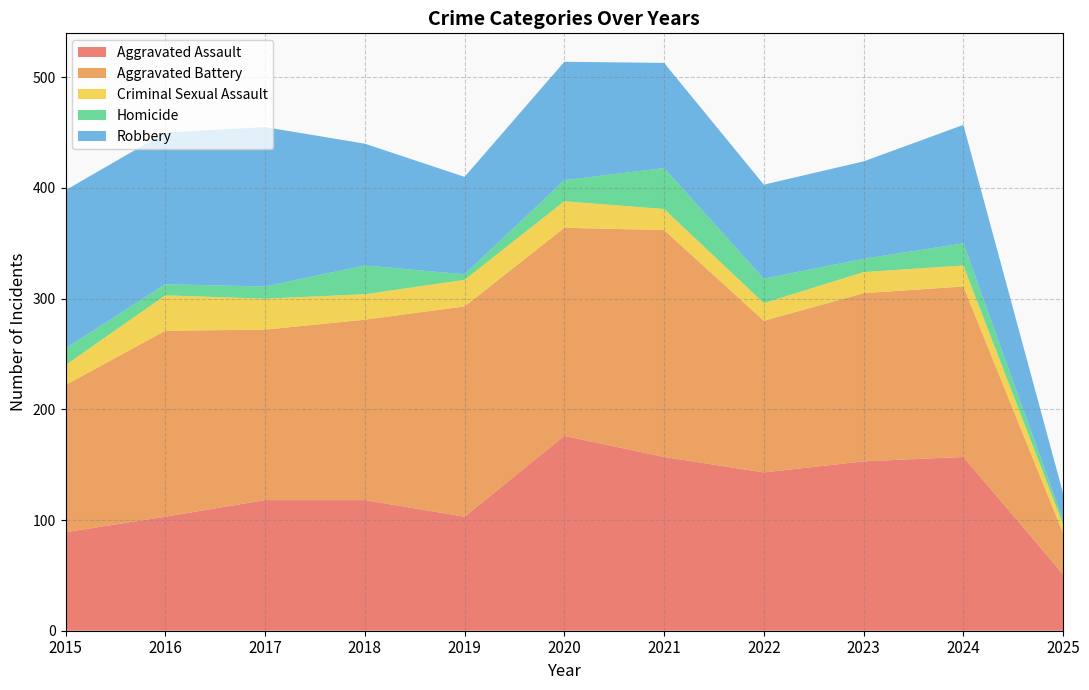

Reading left to right, list all the values displayed in this chart.

Aggravated Assault: 89	103	118	118	103	176	157	143	153	157	51
Aggravated Battery: 133	168	154	163	190	188	205	137	152	154	37
Criminal Sexual Assault: 18	32	28	23	24	24	19	16	19	19	8
Homicide: 15	10	11	26	5	19	37	22	12	20	4
Robbery: 143	137	144	110	88	107	95	85	88	107	24